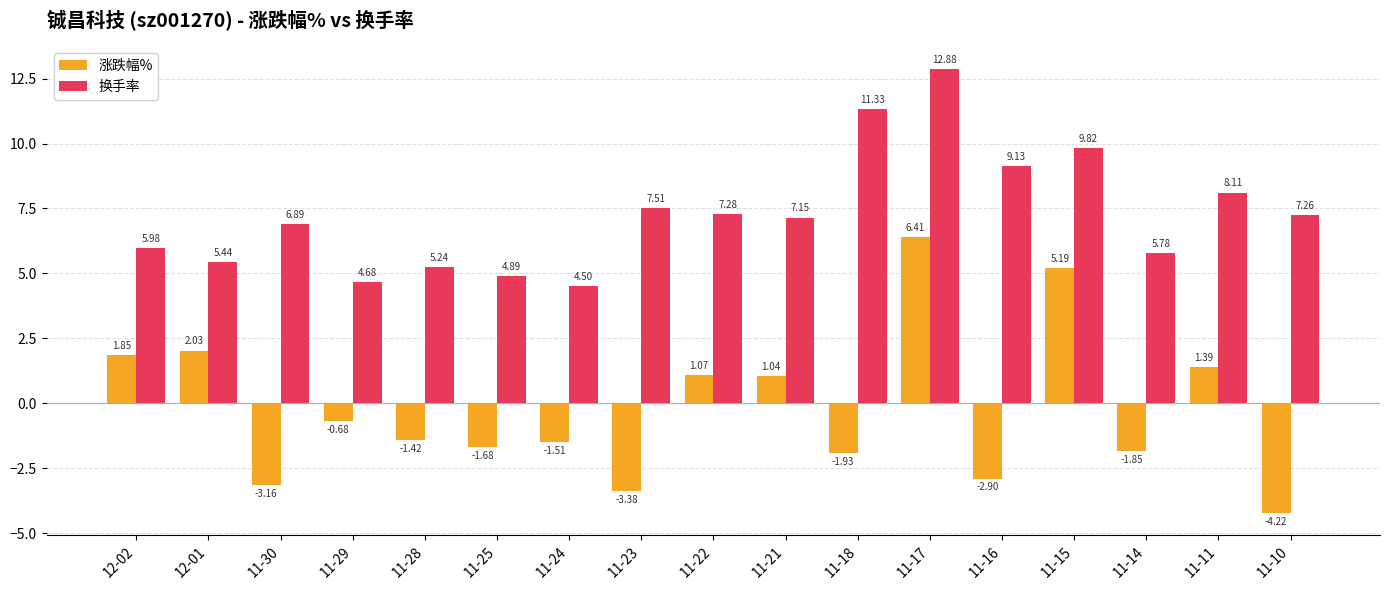

At how many categories does at least one series exceed -2?

17